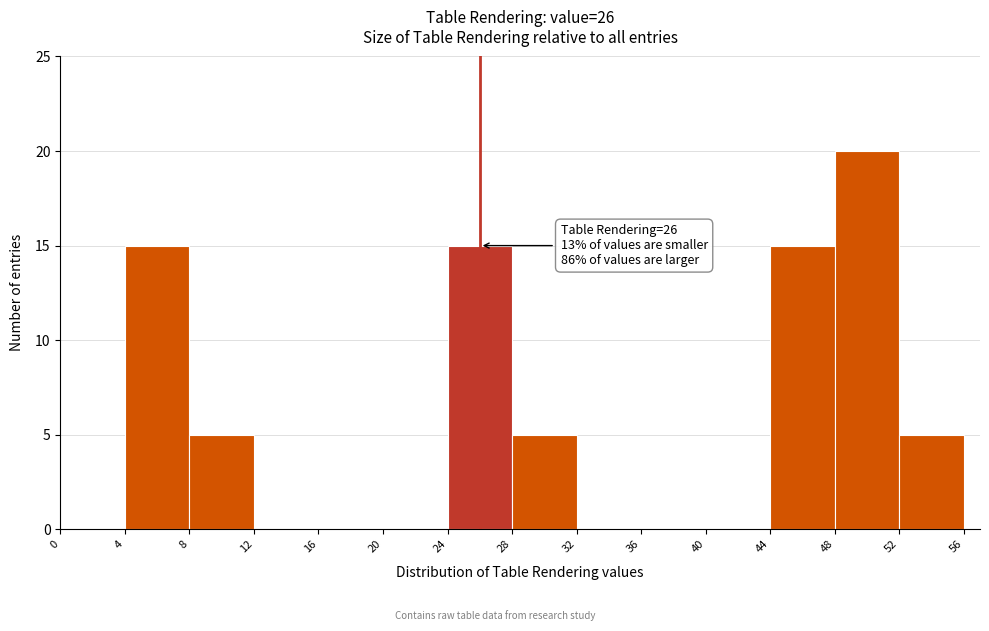

Over which range of the x-axis is the bar tallest?

48 to 52